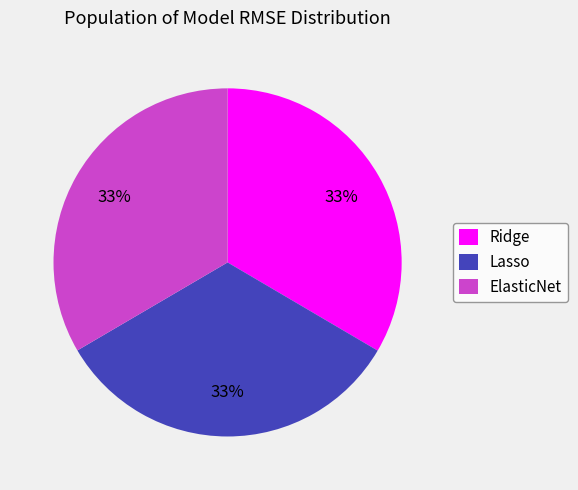

The ElasticNet slice represents 33% of the pie. True or false?

True